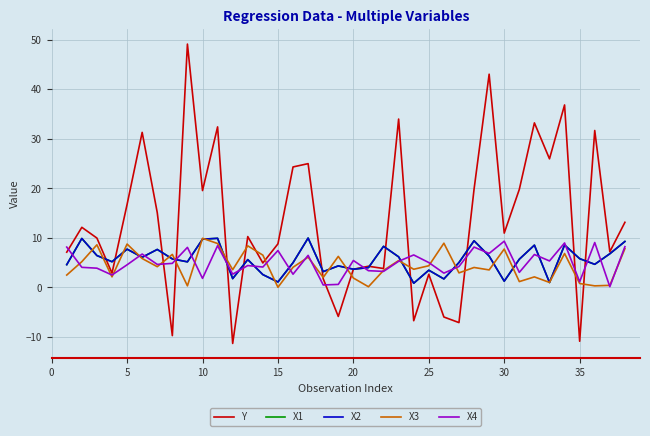

Is this an area chart (filled region under the line)?

No